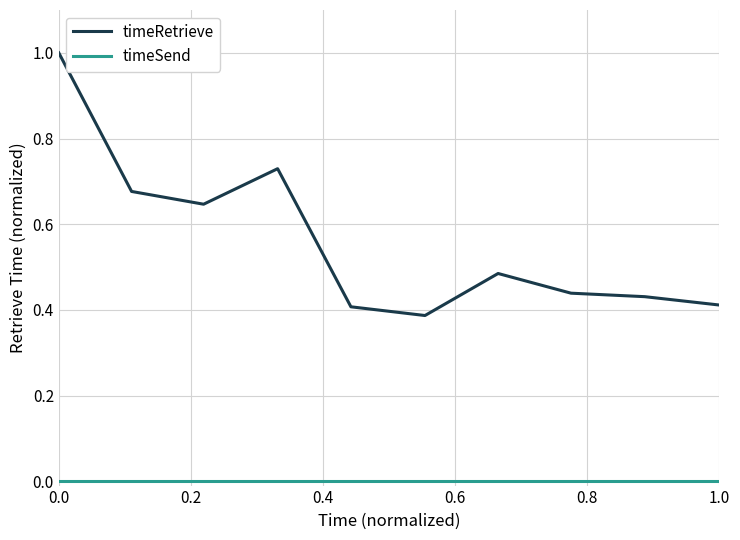

Which series has the largest total across all categories?

timeRetrieve